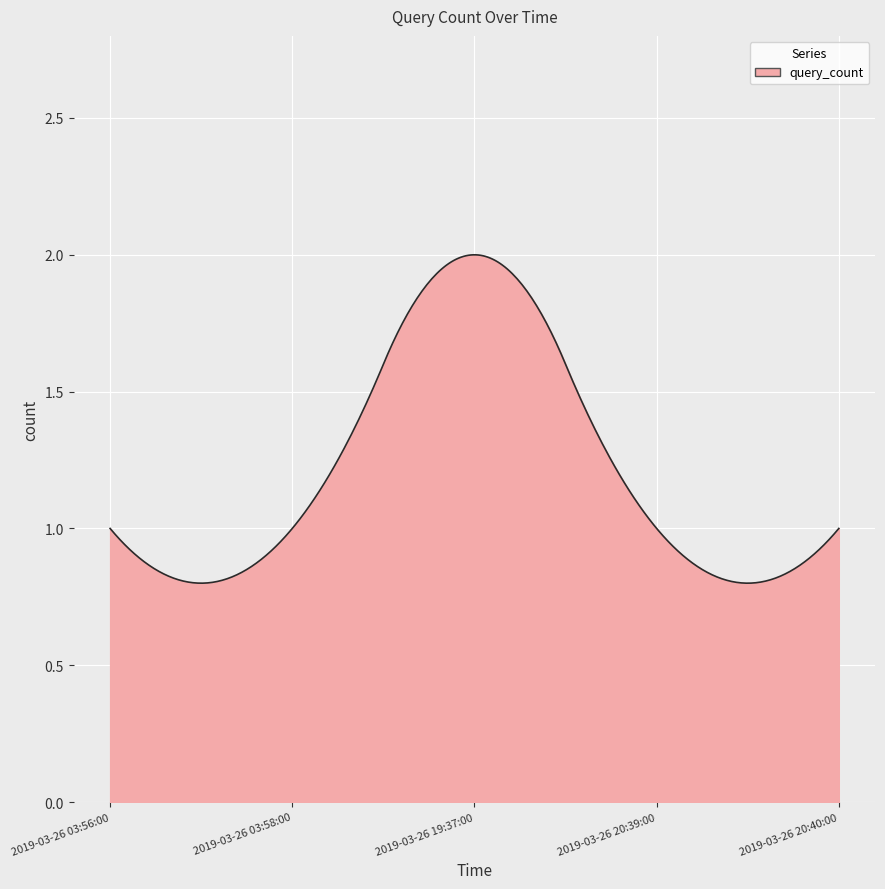

Does the chart have visible grid lines?

Yes